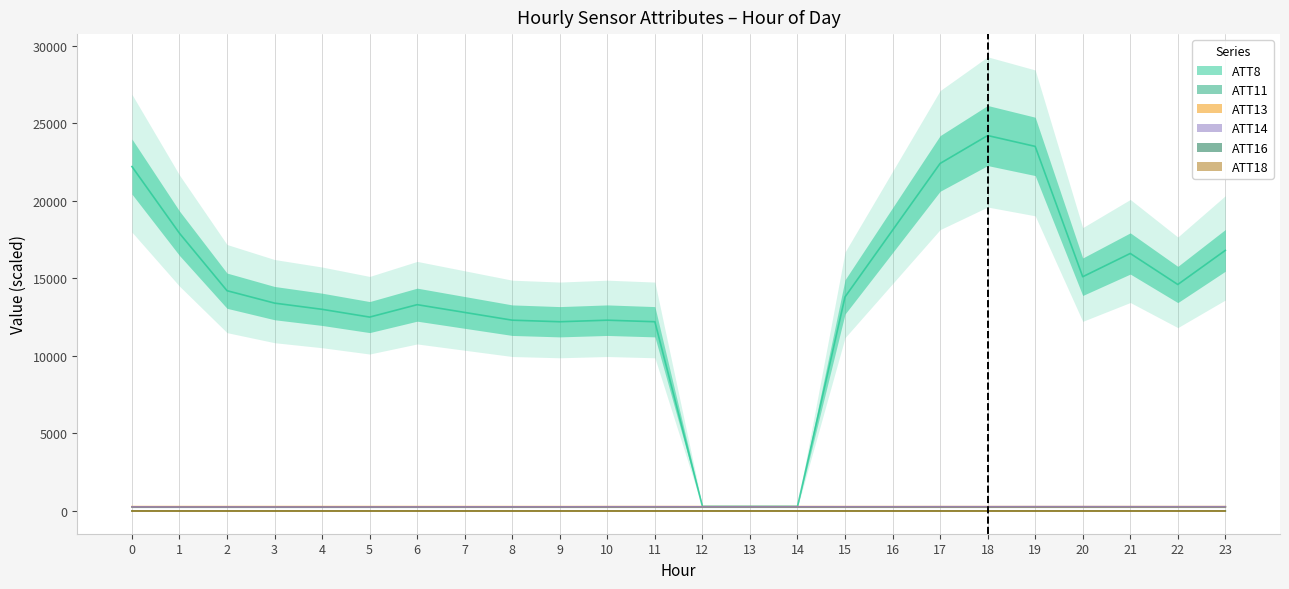

Which category has the highest value across all series?

18